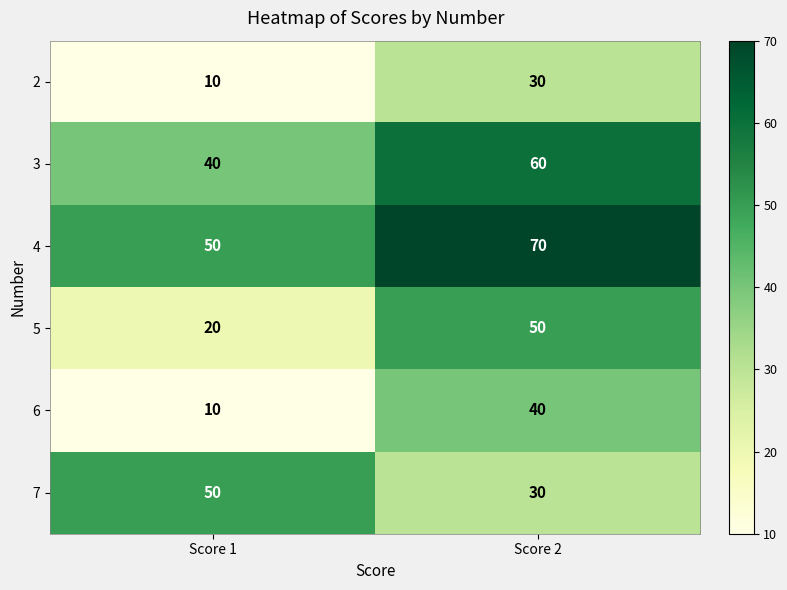

What is the difference between the highest and lowest values at Score 1?

40